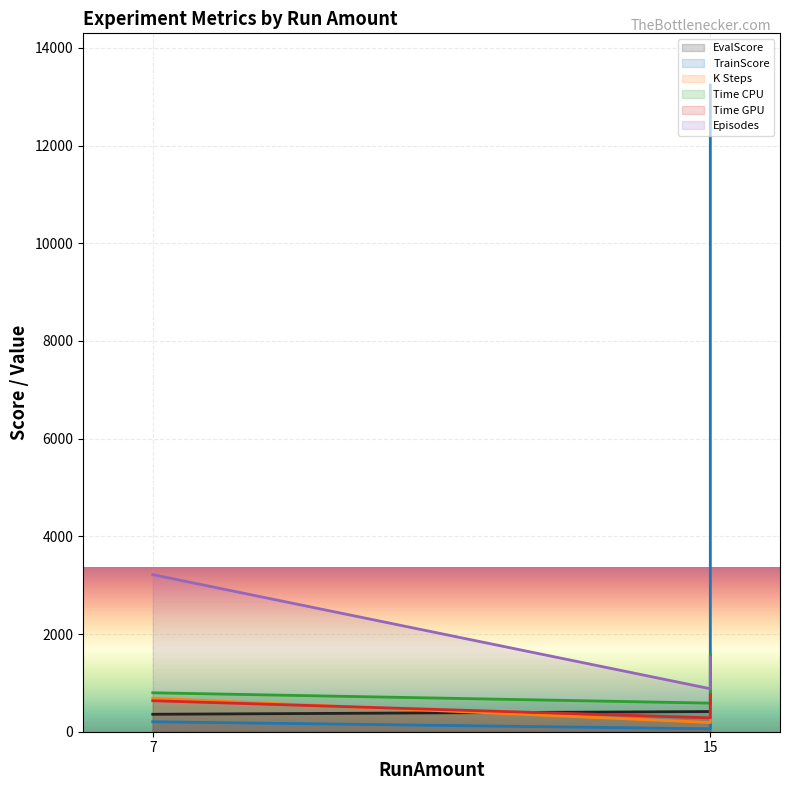

Does the chart display data point markers on the line(s)?

No